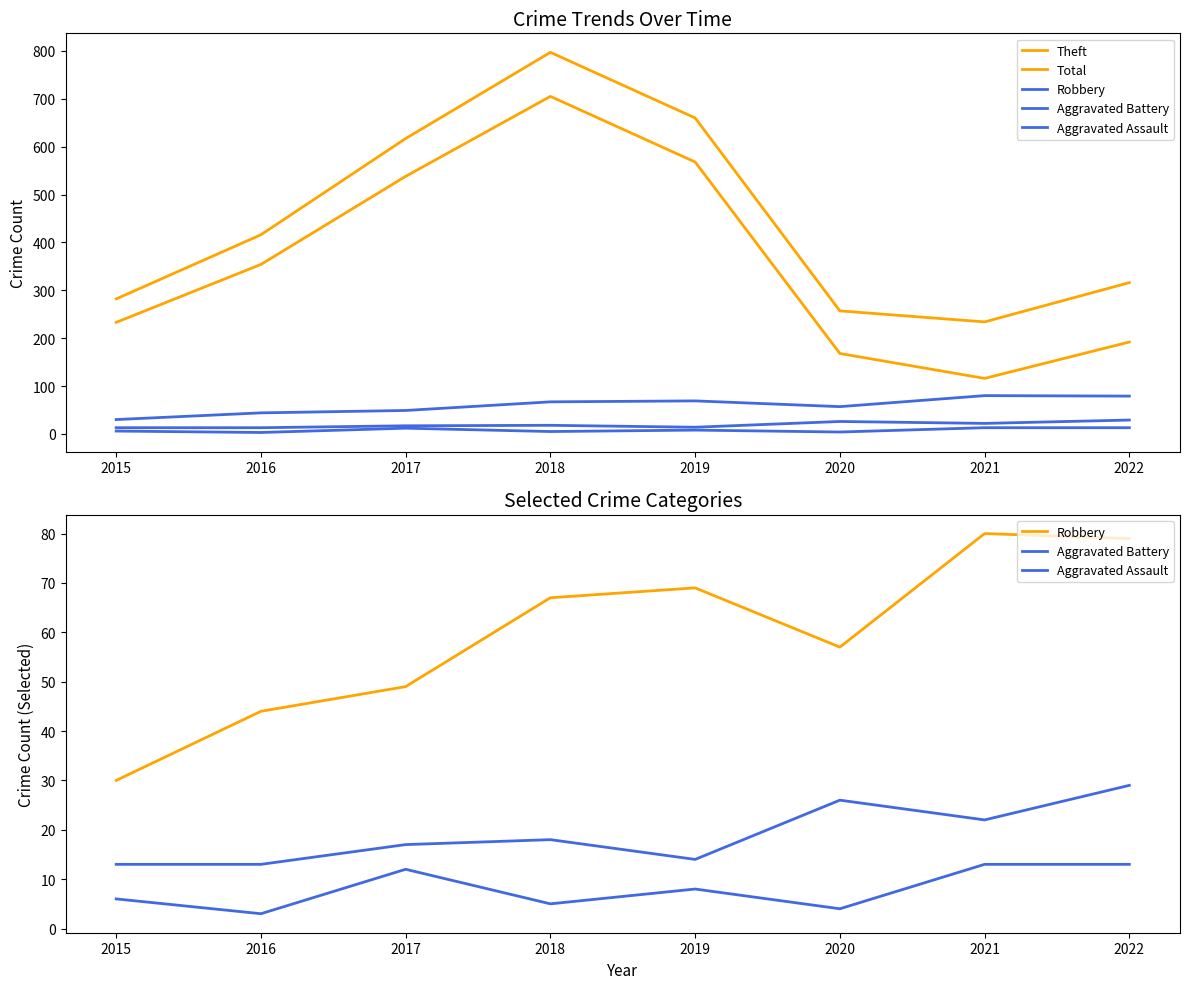

True or false: Aggravated Assault and Robbery intersect in this chart.

False